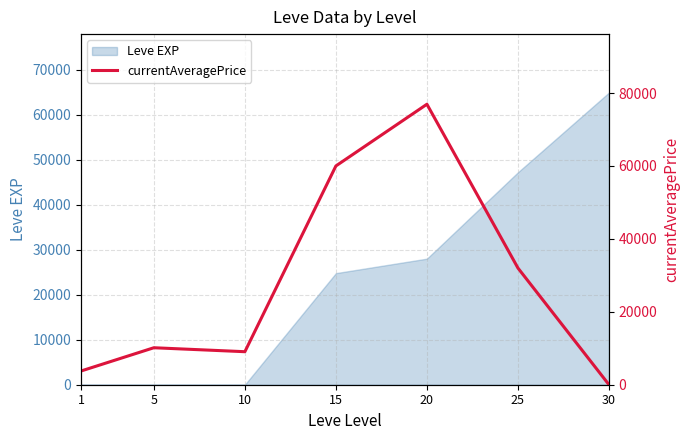

True or false: the data has more than 2 interior local peaks.

False